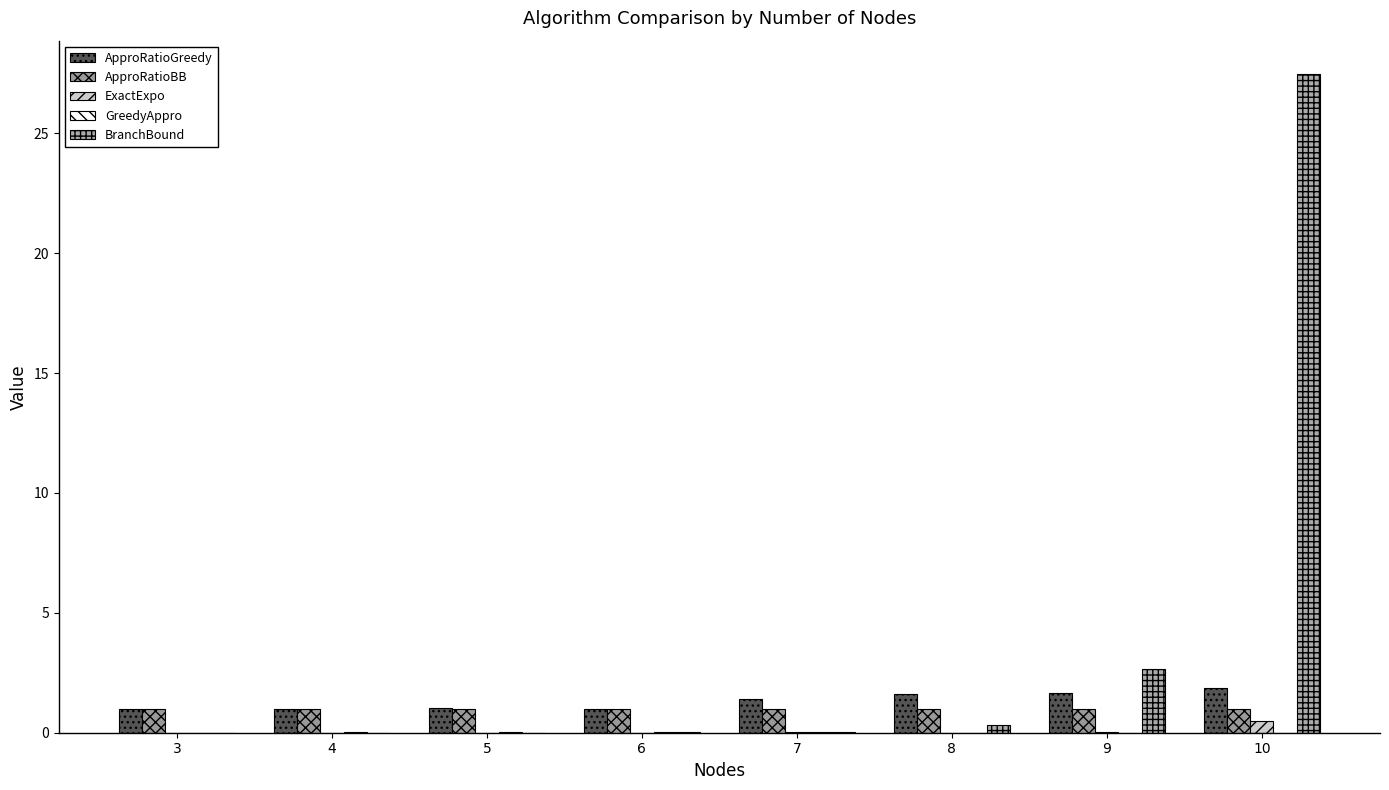

Between 7 and 10, which series saw the biggest shift?

BranchBound